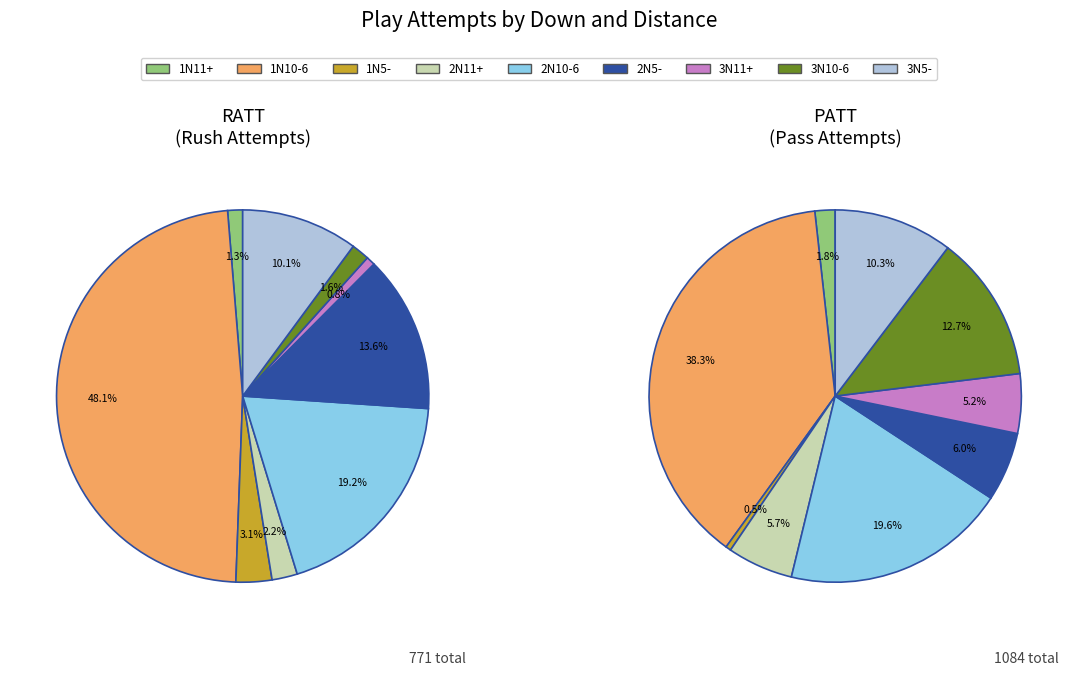

Is there a majority slice in this chart?

No